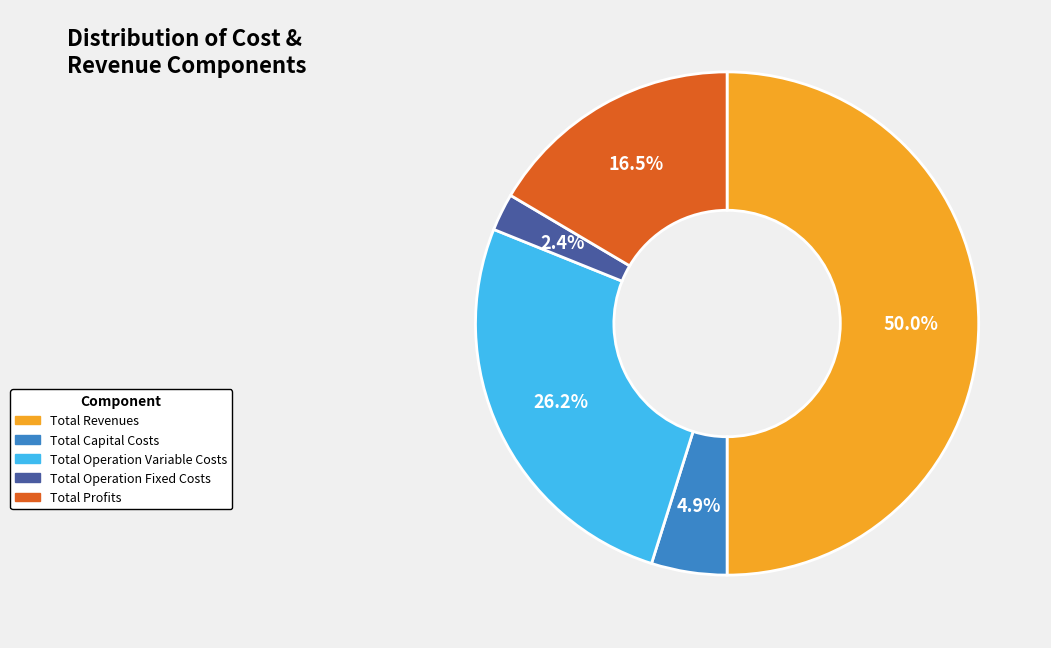

How many slices are in this pie chart?

5